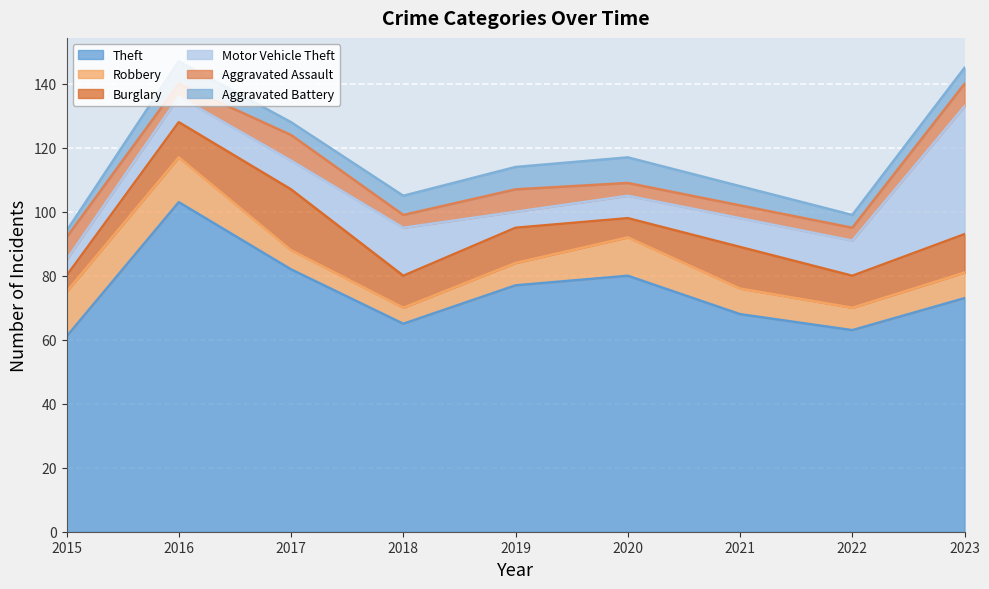

Between 2018 and 2021, which is larger?

2021